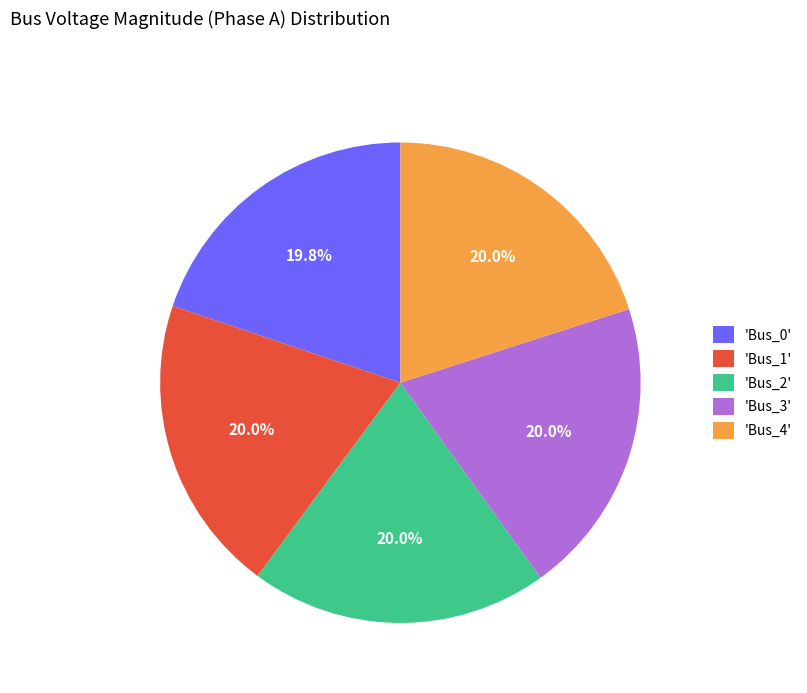

Is there a majority slice in this chart?

No